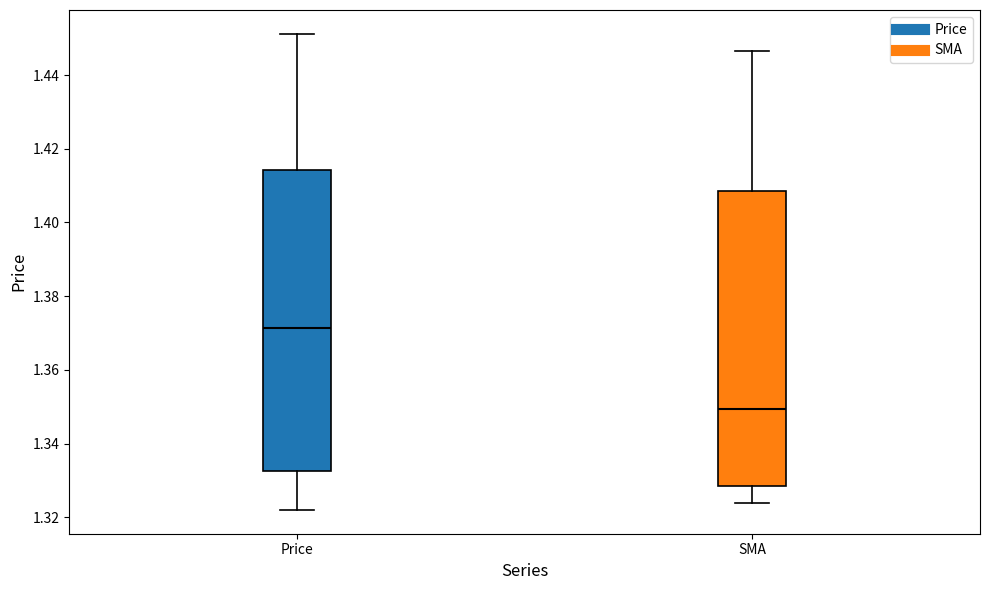

Where does the lower whisker of the box for Price end on the y-axis? The values are not printed on the chart, so give them approximately, as read against the axis.

1.322